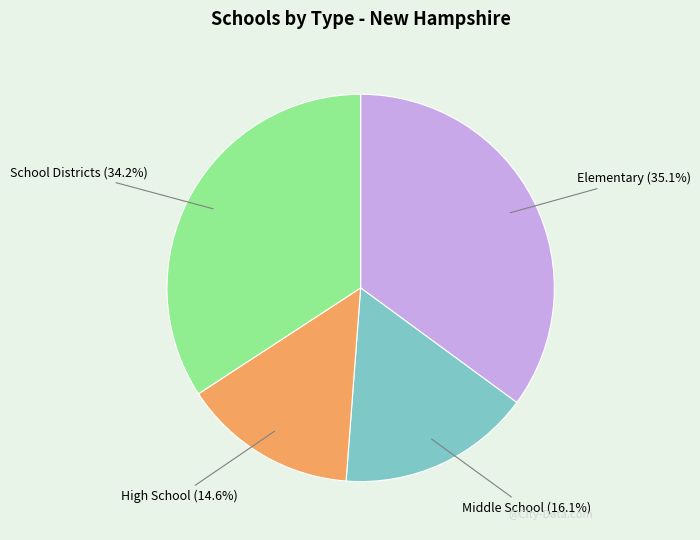

Is Middle School the majority of the pie?

No